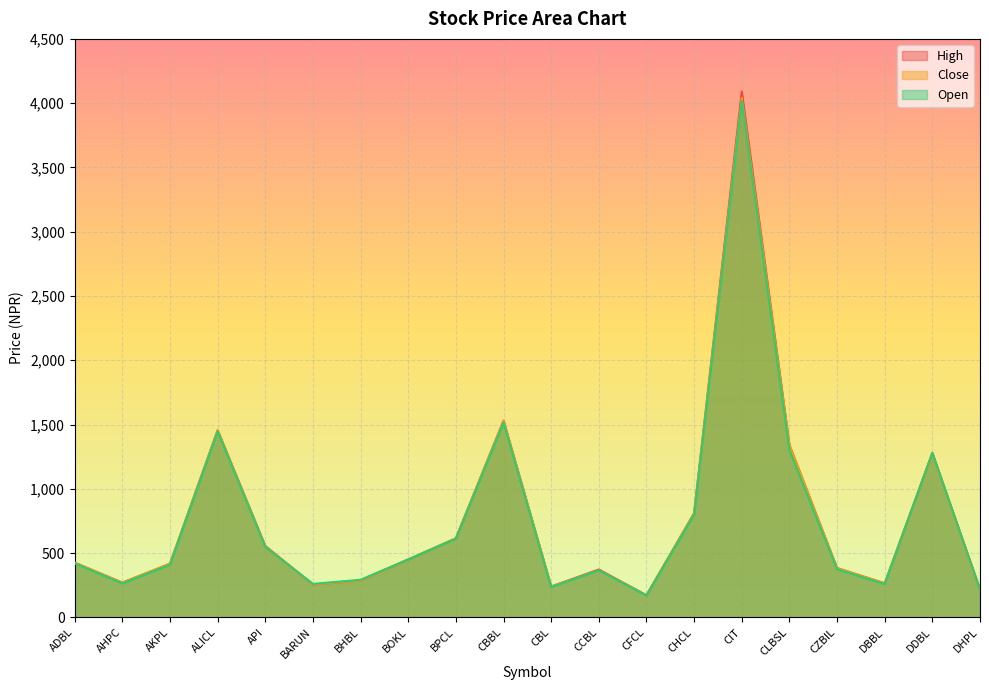

In Open, how many points are higher than both neighbors (excluding endpoints)?

5